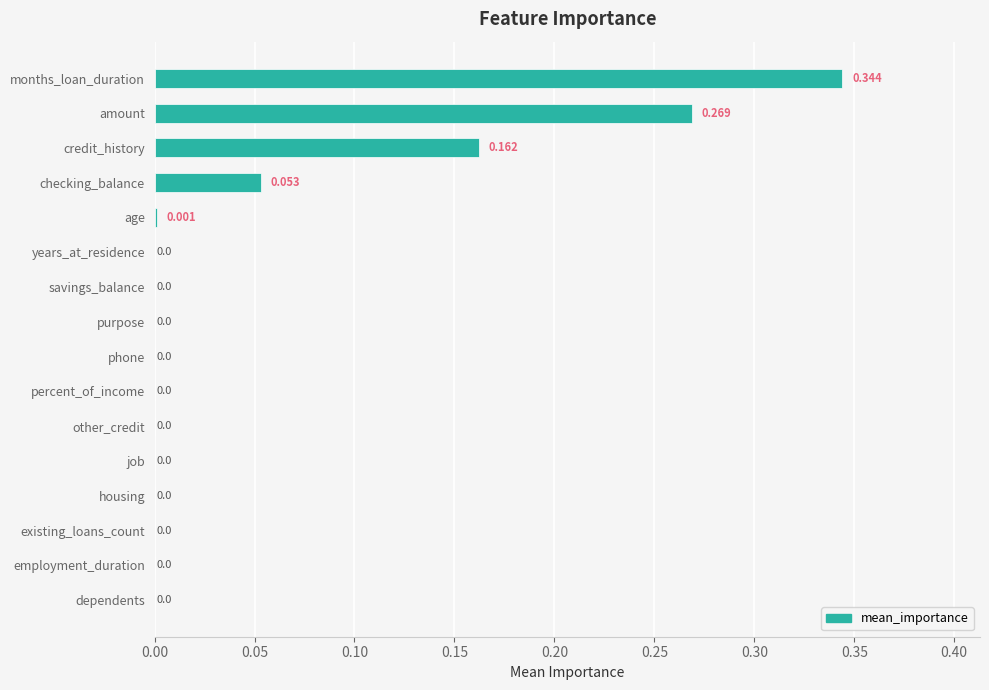

What is the sum of all values?

0.8